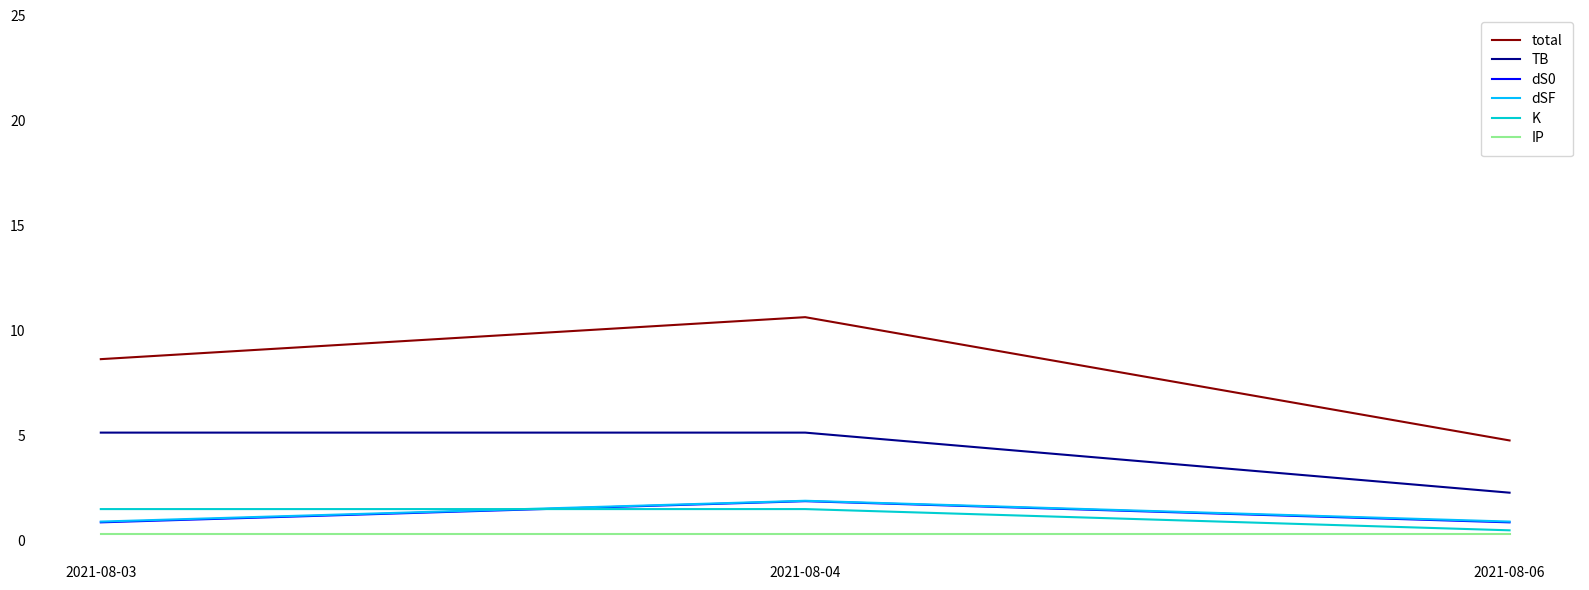

What is the highest value of the IP series?

0.3